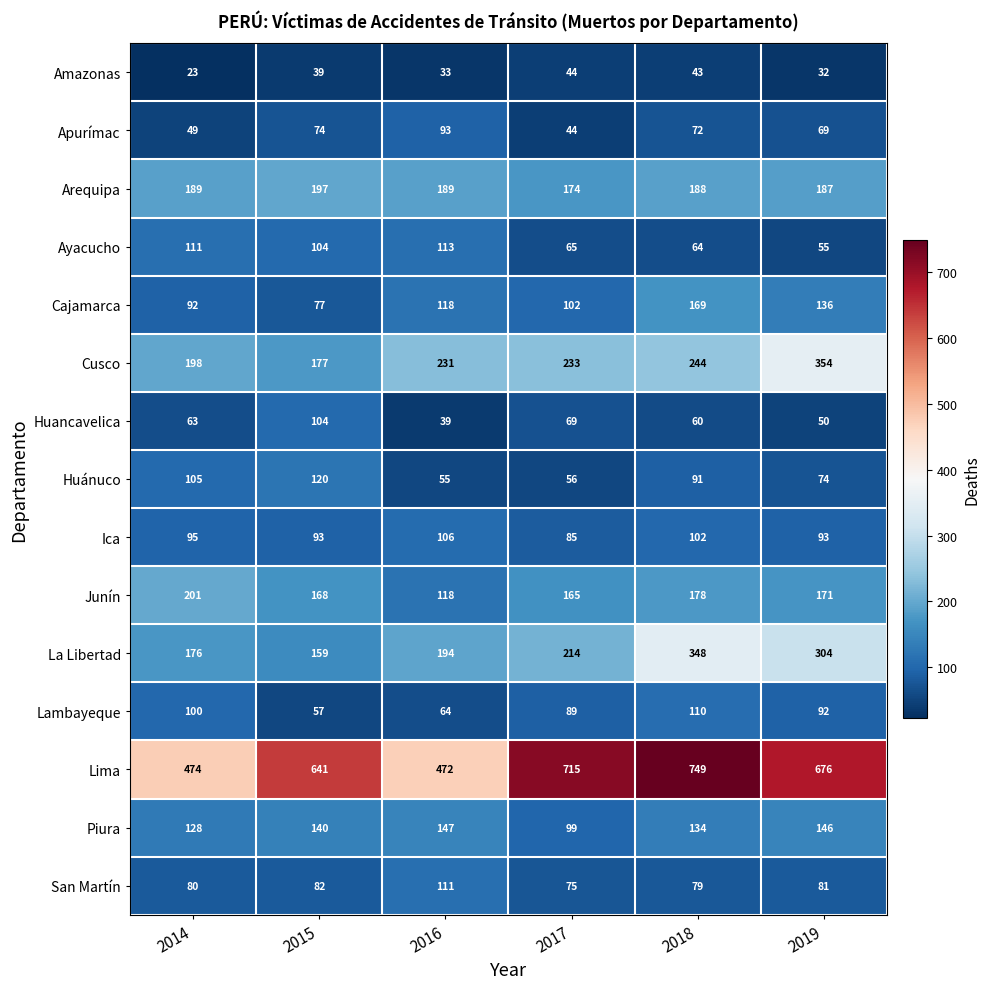

Which series has the widest spread of values?

Lima